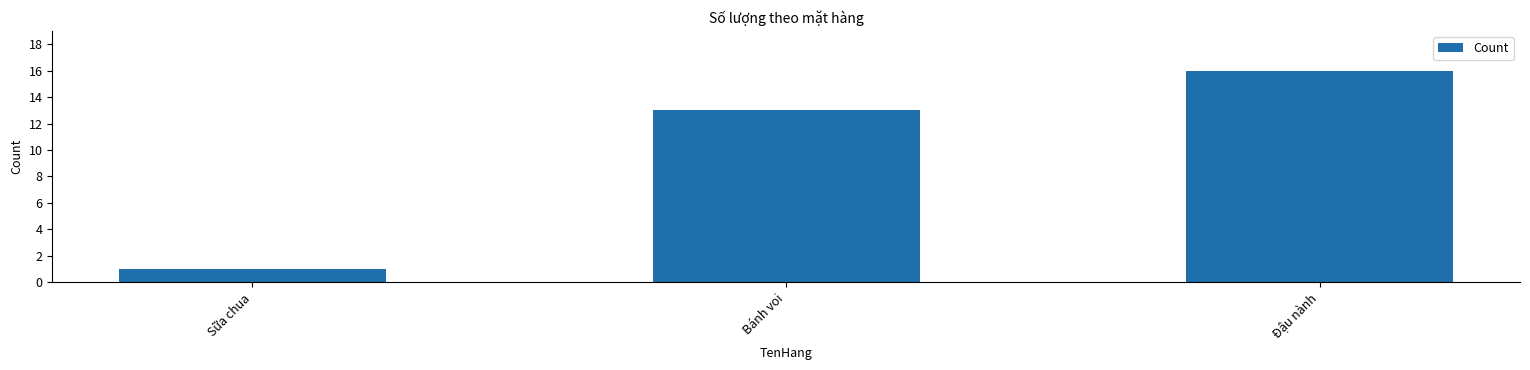

What is the difference between the values at Bánh voi and Sữa chua?

12